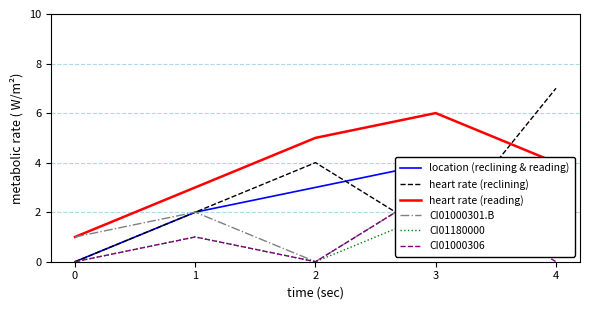

True or false: location (reclining & reading) and heart rate (reading) intersect in this chart.

False